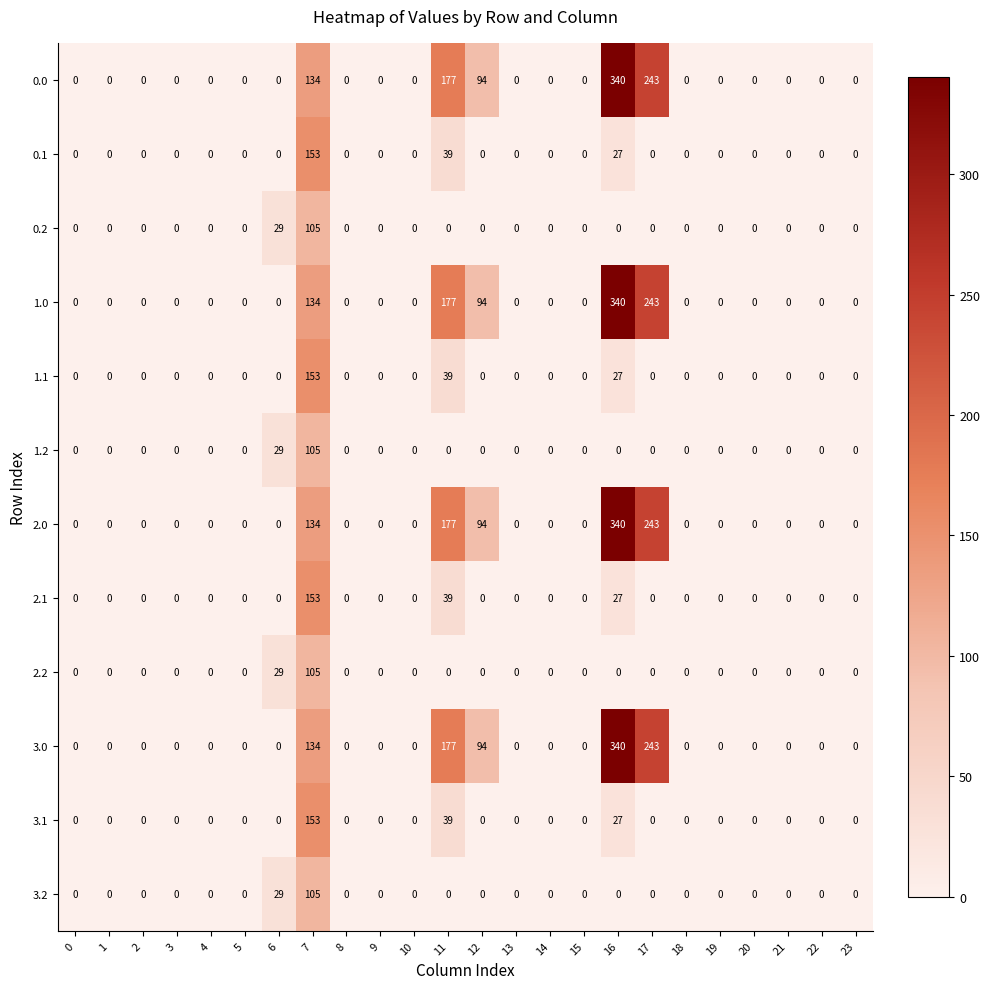

Where is 3.0 nearest to the value 170?

11